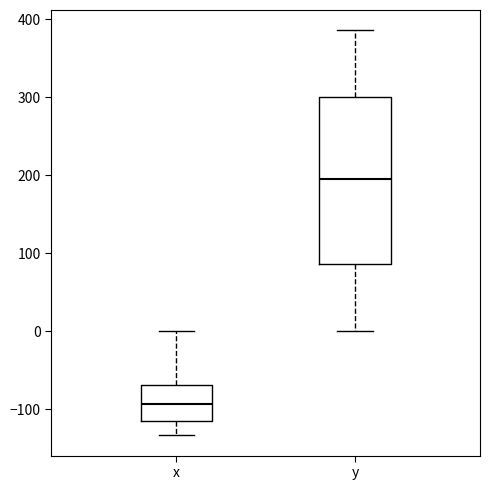

Which box's median line is the highest?

y